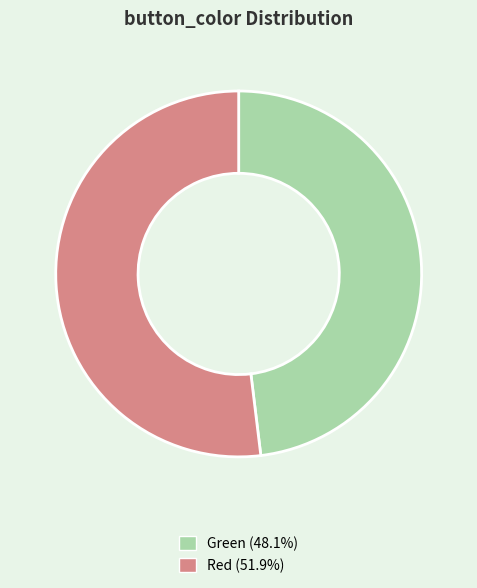

Do Green (48.1%) and Red (51.9%) together represent more than half of the pie?

Yes